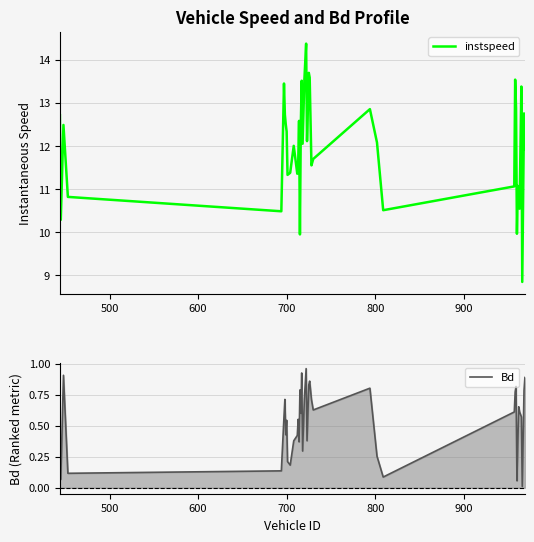

What is the highest value of the instspeed series?

14.4